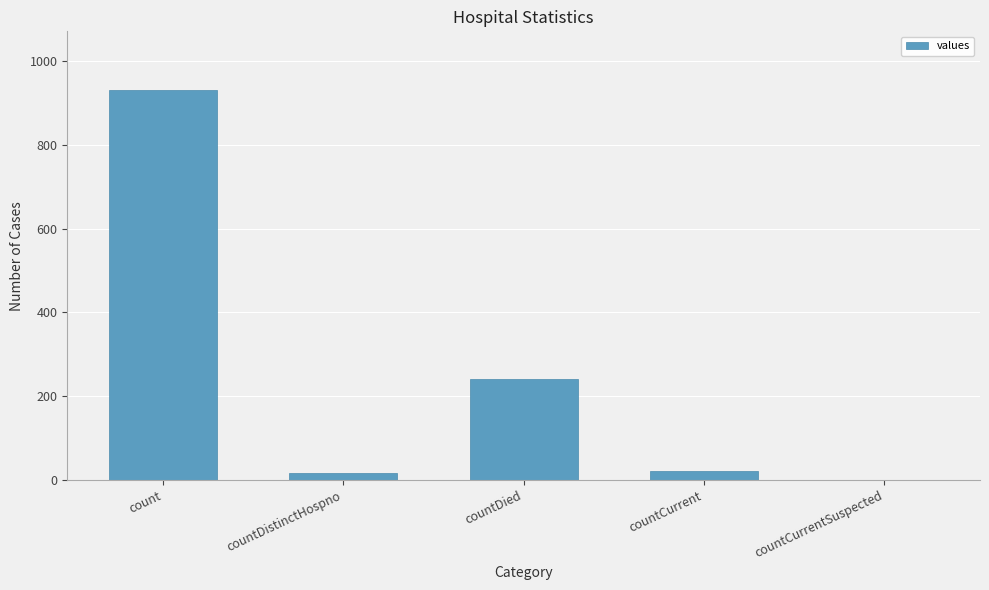

Between count and countDied, which is larger?

count